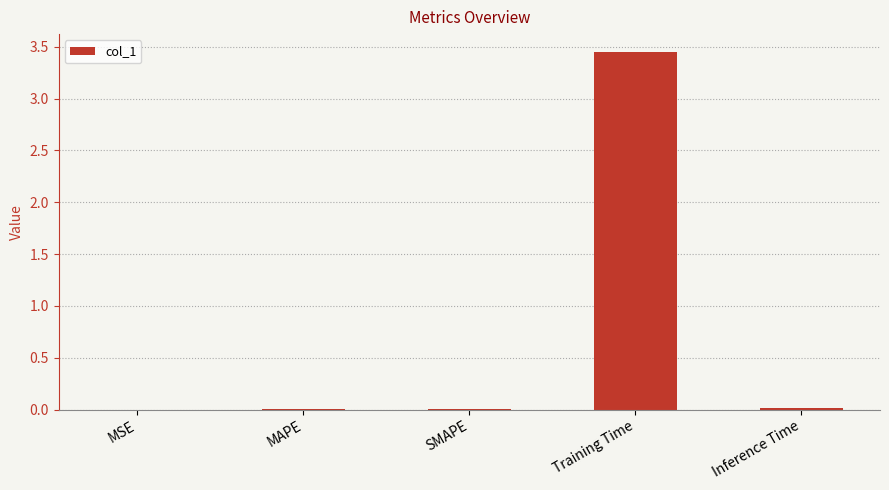

Which category has the highest value across all series?

Training Time